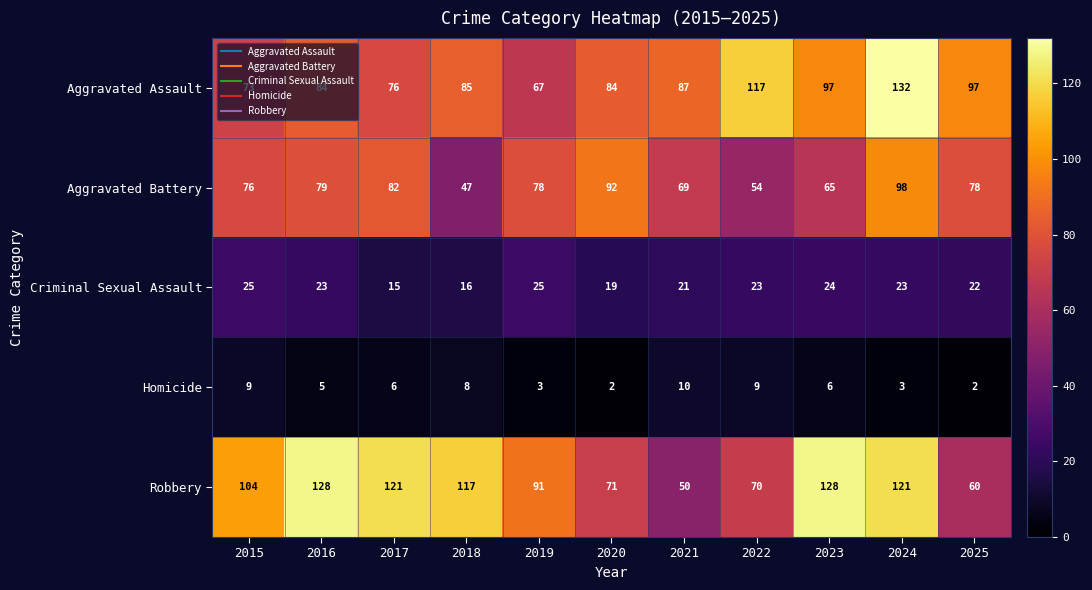

At which label is Aggravated Battery closest to 72?

2021